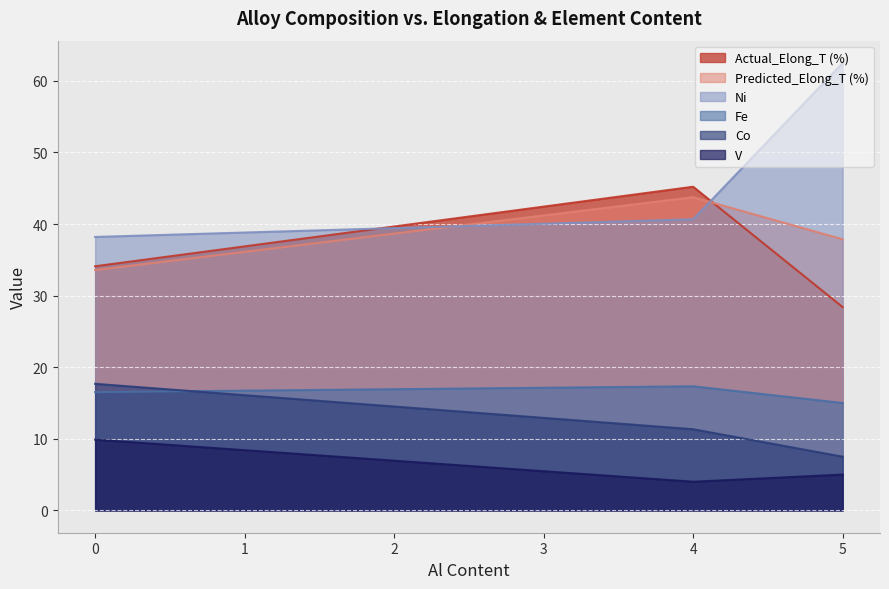

Between 0 and 4, which series saw the biggest shift?

Actual_Elong_T (%)